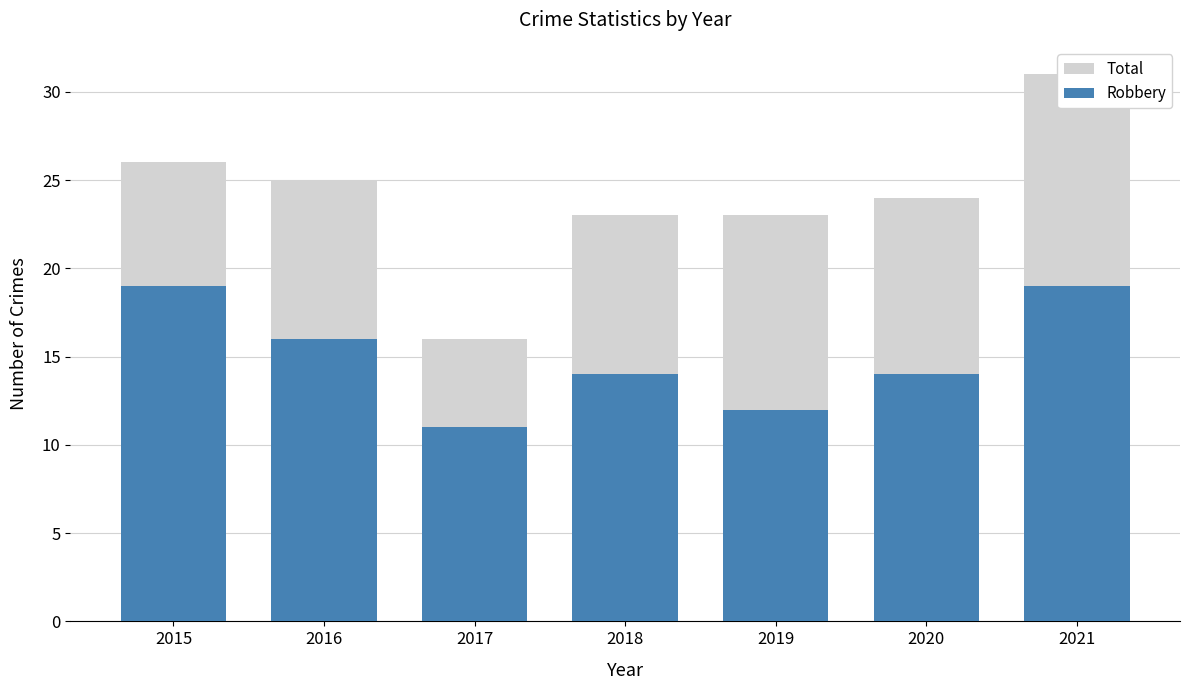

Rank the series by their maximum value, from lowest to highest.

Robbery, Total